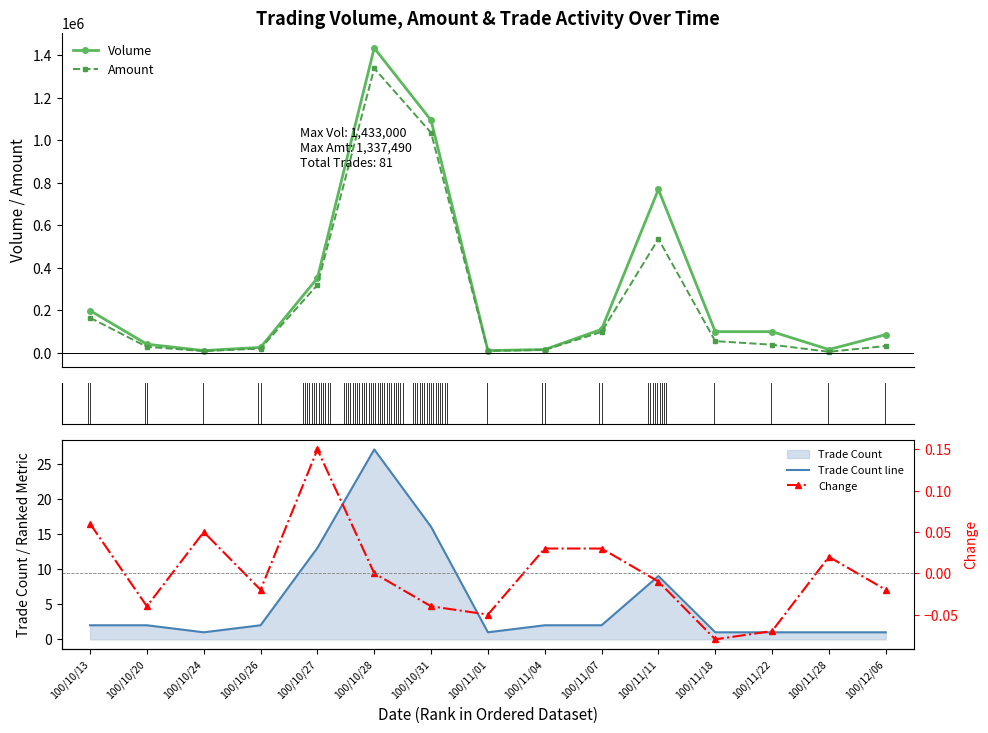

Is this an area chart (filled region under the line)?

No